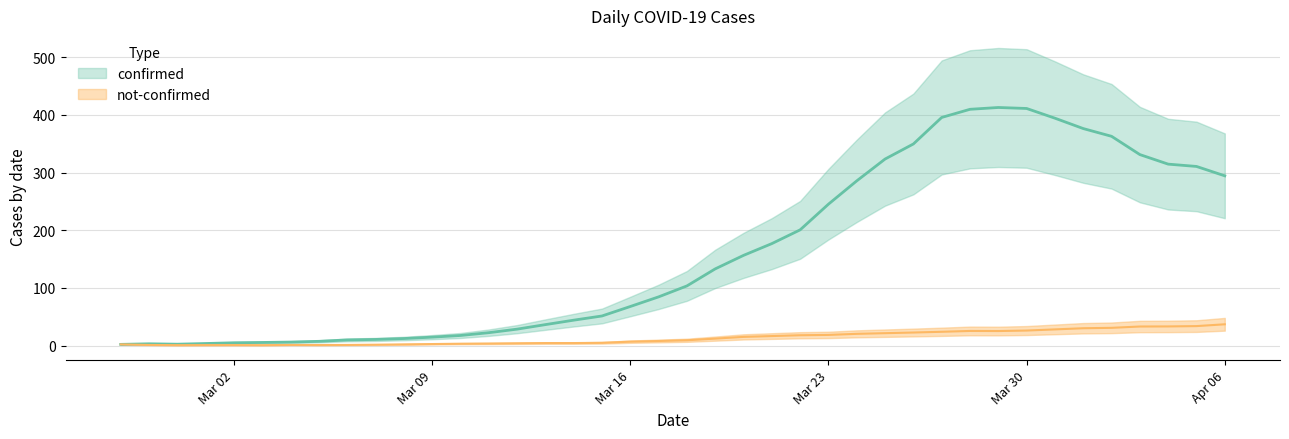

At 2020-04-02, list the series in order from smallest to largest.

not-confirmed, confirmed